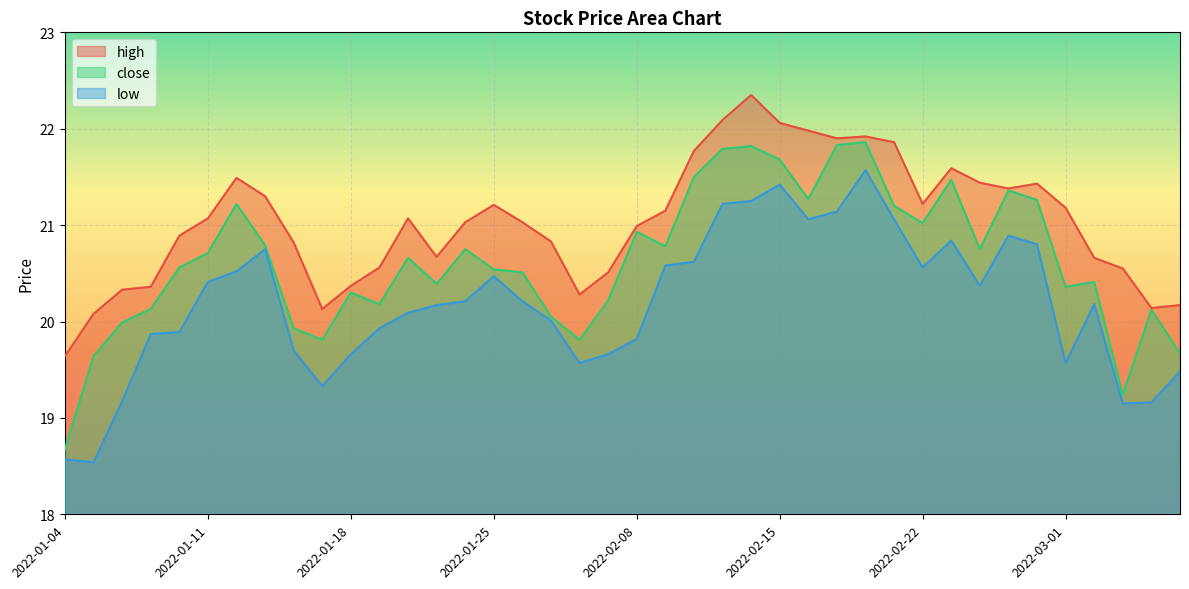

What is the label of the 35th point from the right?

2022-01-11